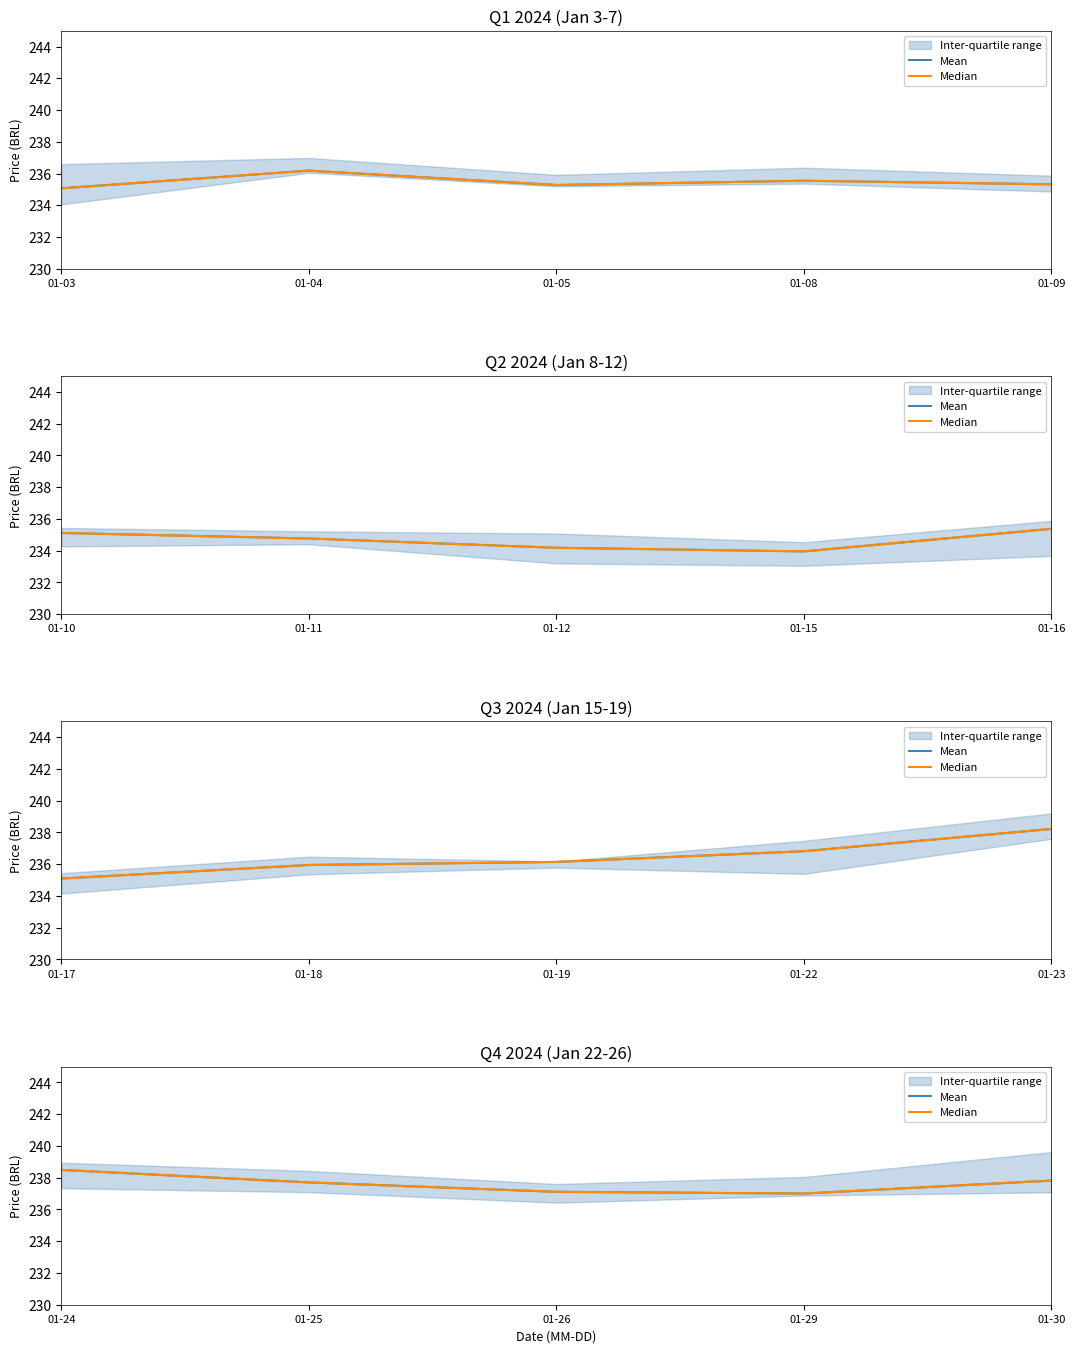

True or false: Median and Mean cross at least once.

False